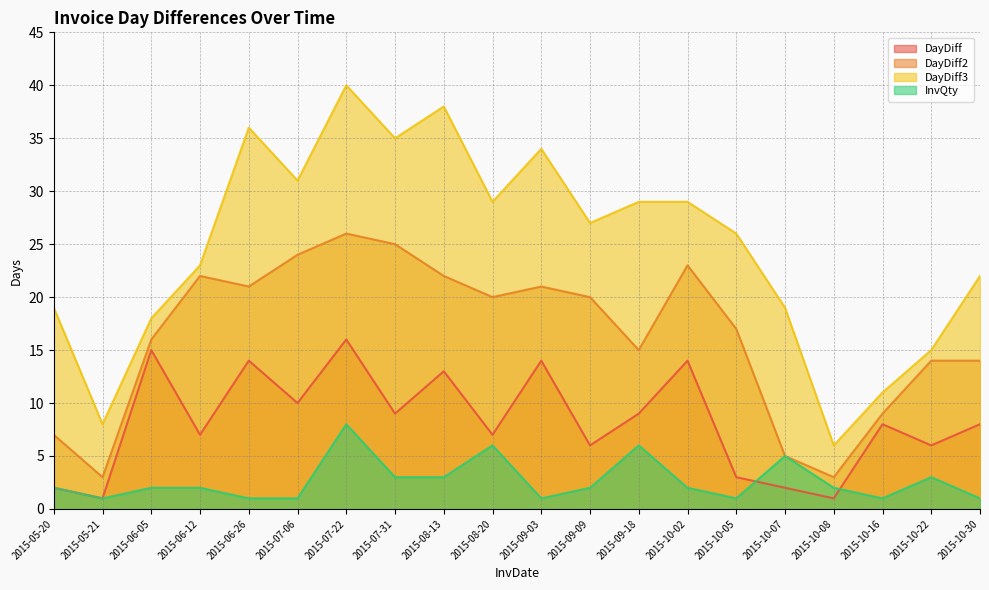

What is the total value across all series at 2015-07-22?

90